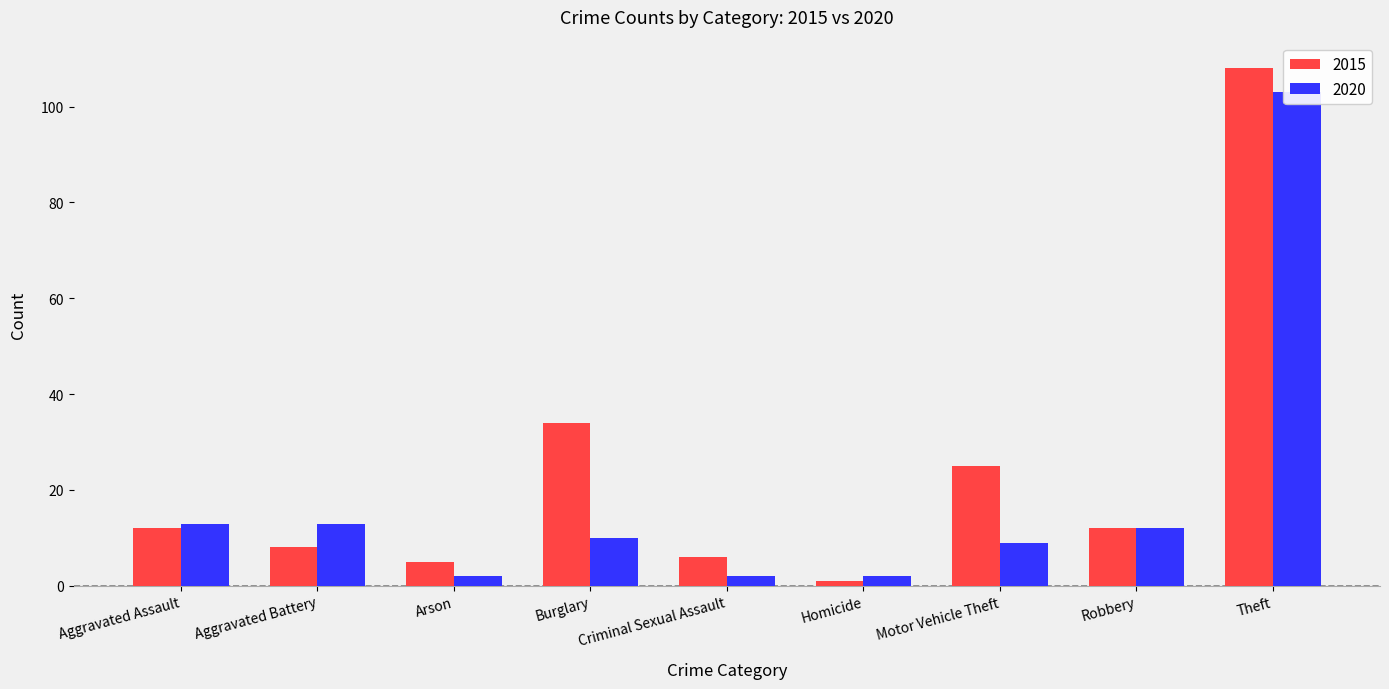

Reading left to right, transcribe all the data shown in this chart.

2015: 12	8	5	34	6	1	25	12	108
2020: 13	13	2	10	2	2	9	12	103